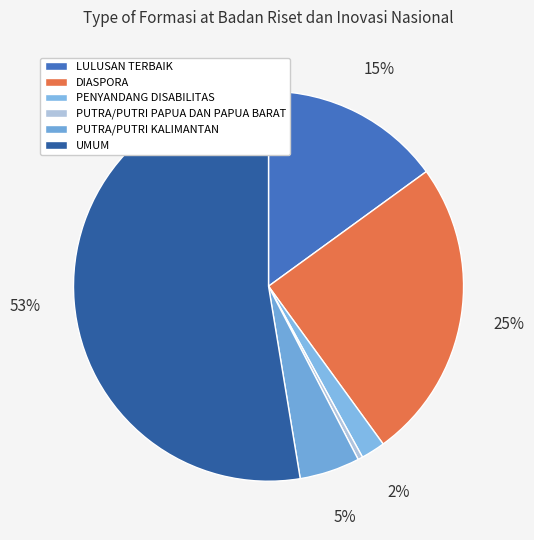

To the nearest percent, what portion does LULUSAN TERBAIK represent?

15%